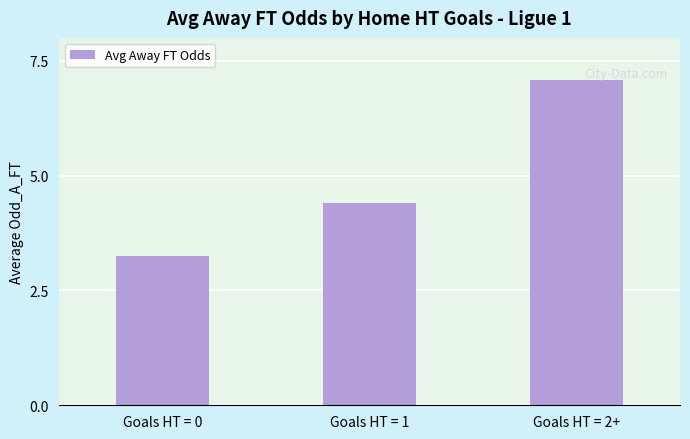

True or false: the data shows 4.4 at Goals HT = 1.

True